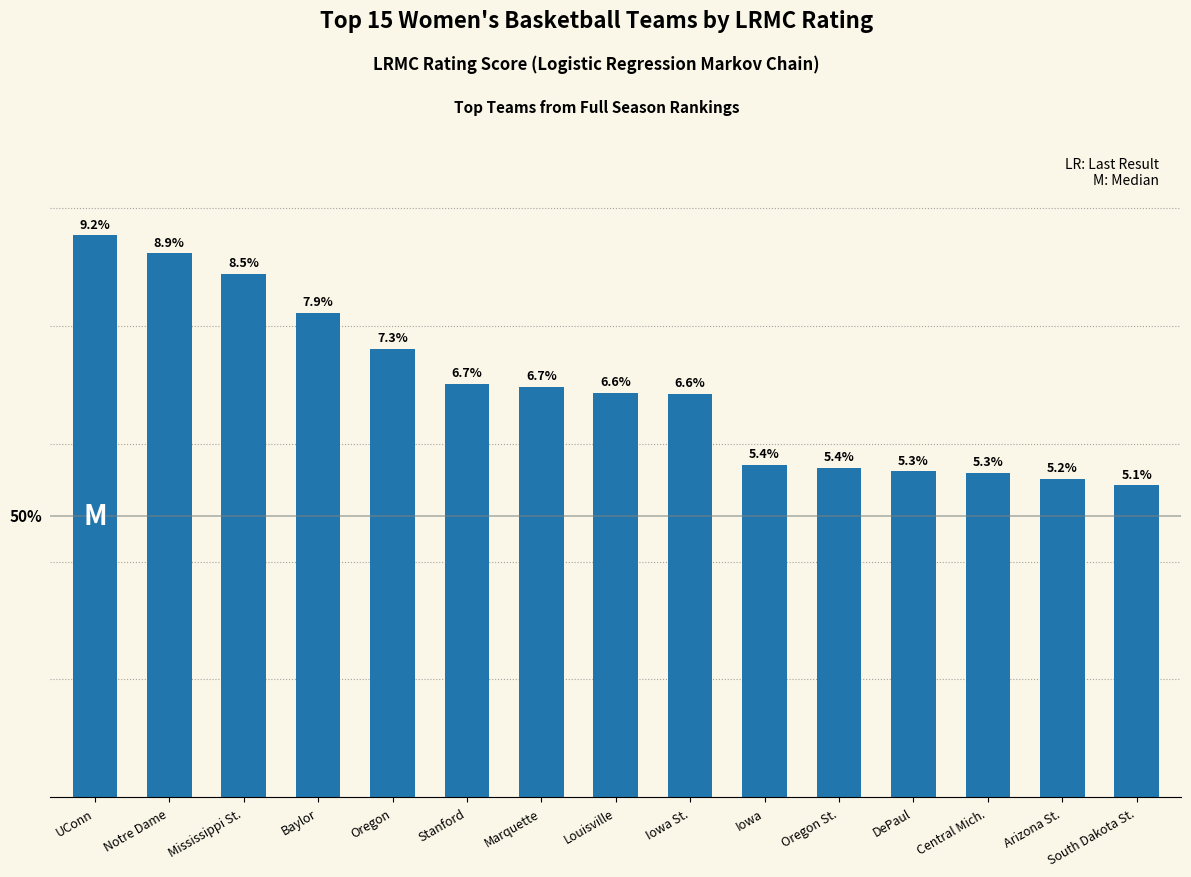

Are the bars horizontal?

No